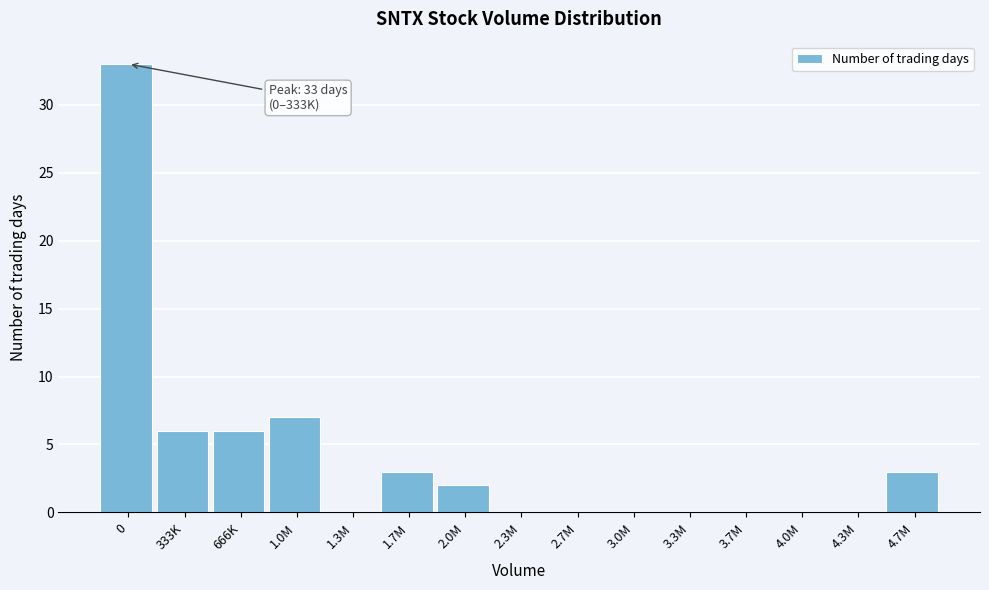

Reading right to left, transcribe all the data shown in this chart.

4.7M=3	4.3M=0	4.0M=0	3.7M=0	3.3M=0	3.0M=0	2.7M=0	2.3M=0	2.0M=2	1.7M=3	1.3M=0	1.0M=7	666K=6	333K=6	0=33